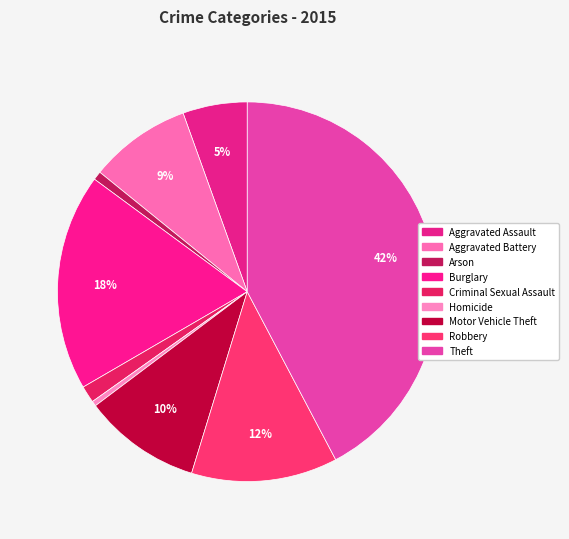

Count the number of slices in the pie.

9